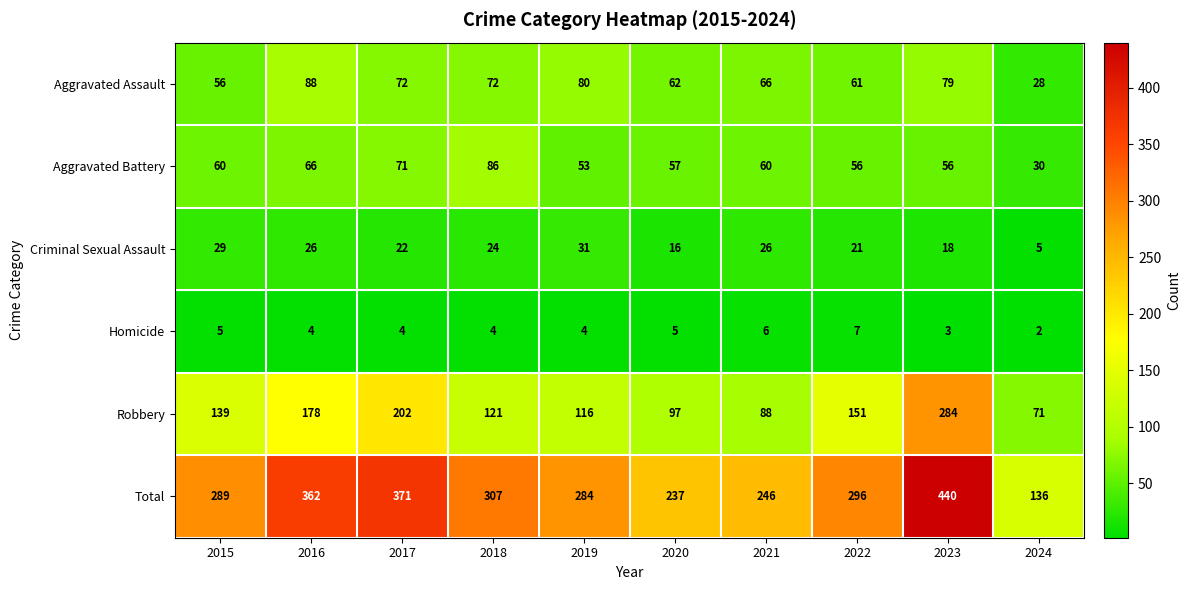

What is the spread (max minus min) of values at 2019?

280